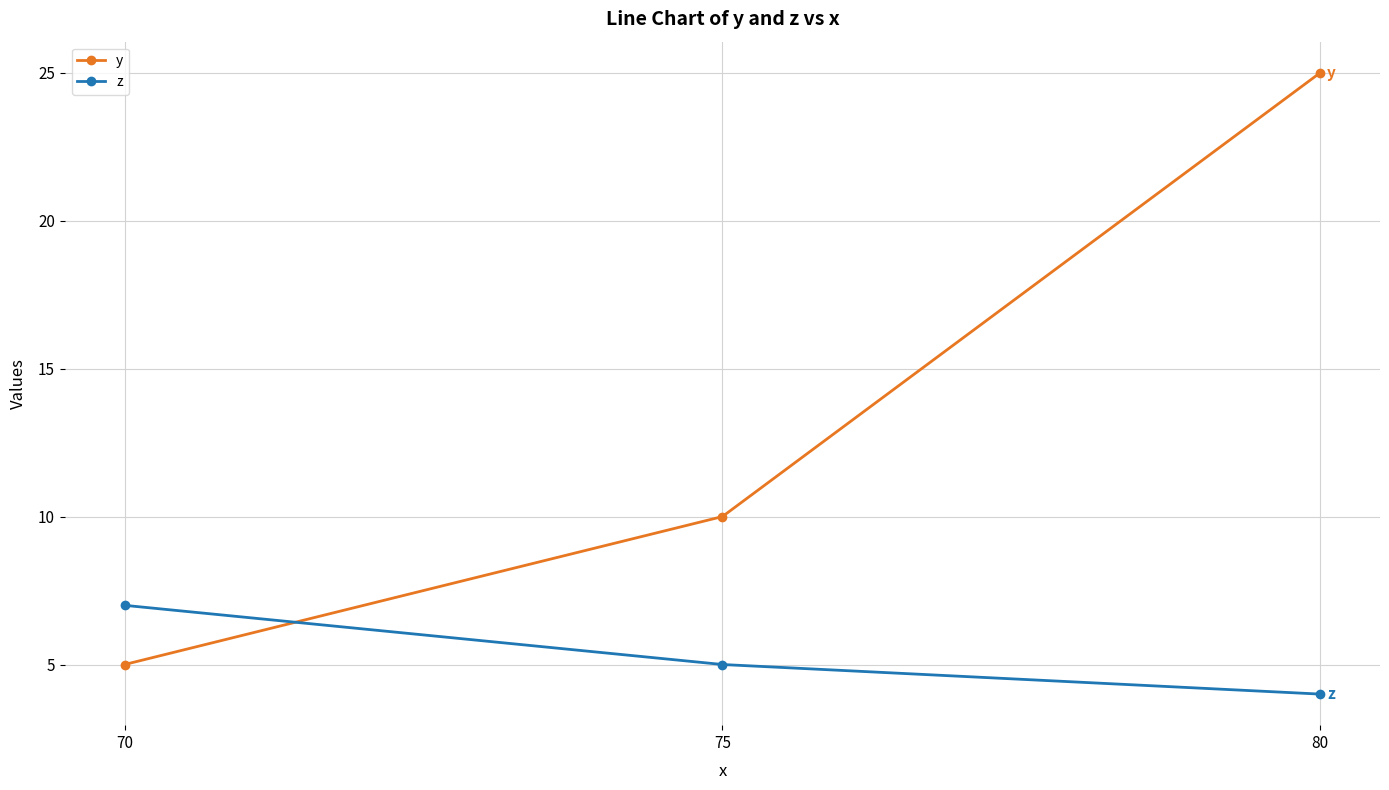

How many distinct data groups are displayed?

2